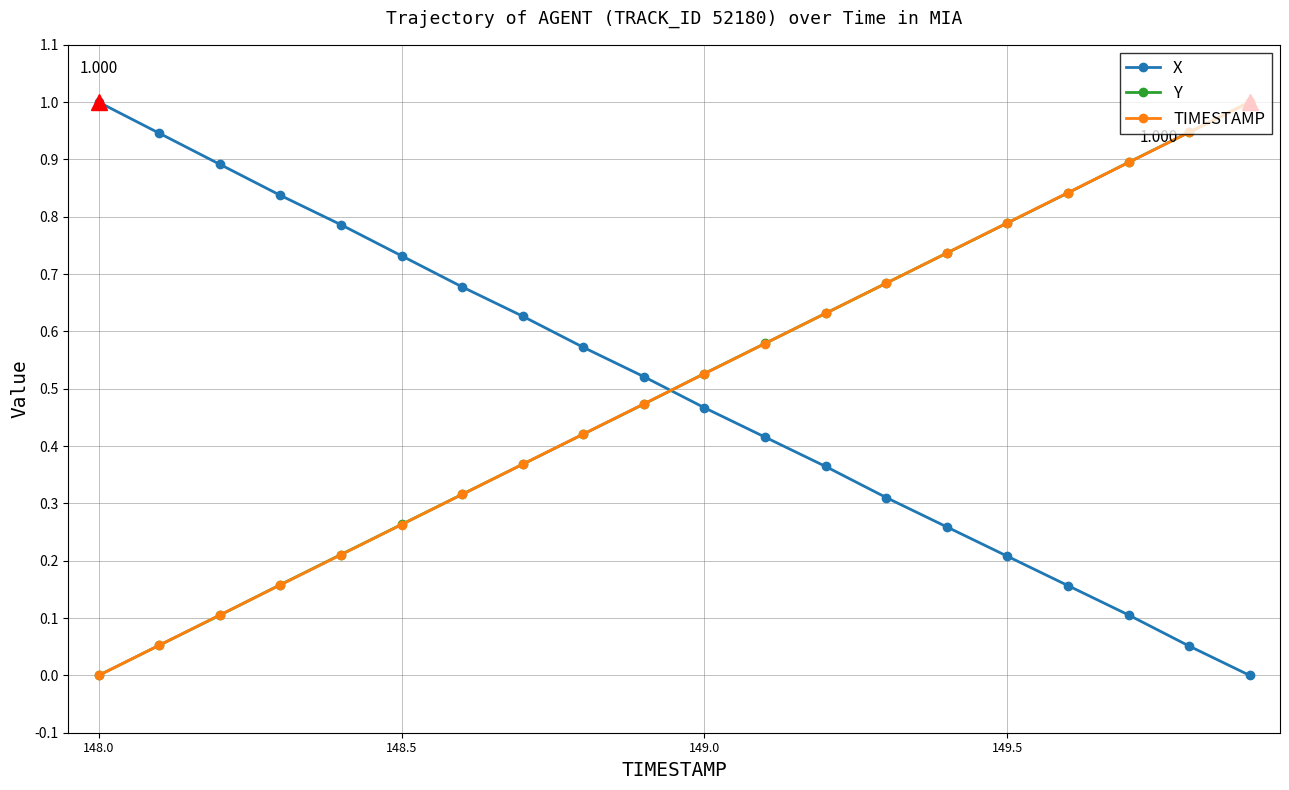

Does the chart have visible grid lines?

Yes